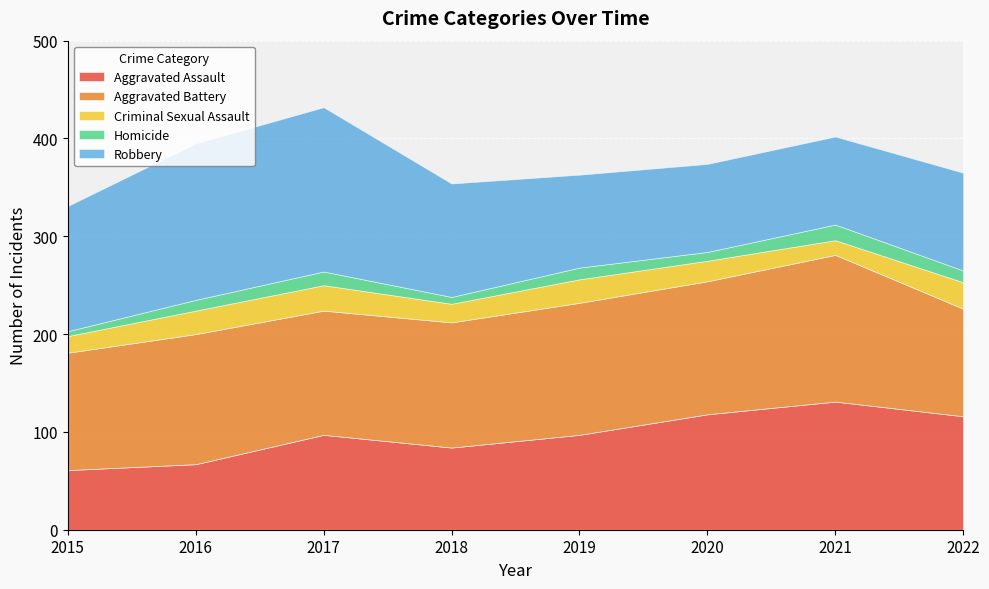

Reading right to left, transcribe all the data shown in this chart.

Aggravated Assault: 116	131	118	97	84	97	67	61
Aggravated Battery: 110	150	136	135	128	127	133	120
Criminal Sexual Assault: 27	15	21	24	19	26	24	17
Homicide: 12	16	9	12	7	14	11	5
Robbery: 100	90	90	95	116	168	160	128